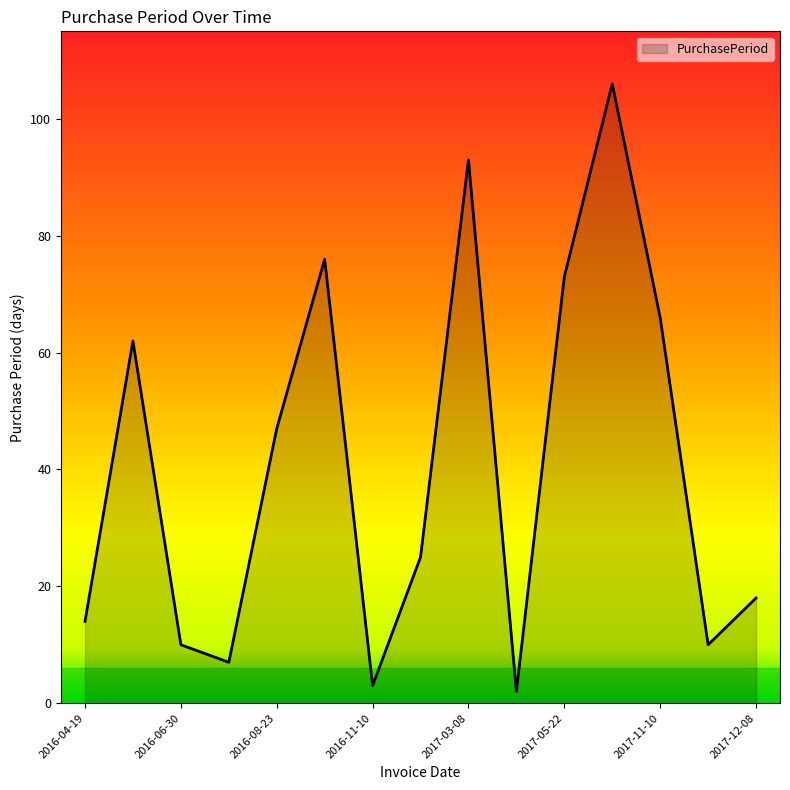

Does the chart have visible grid lines?

No